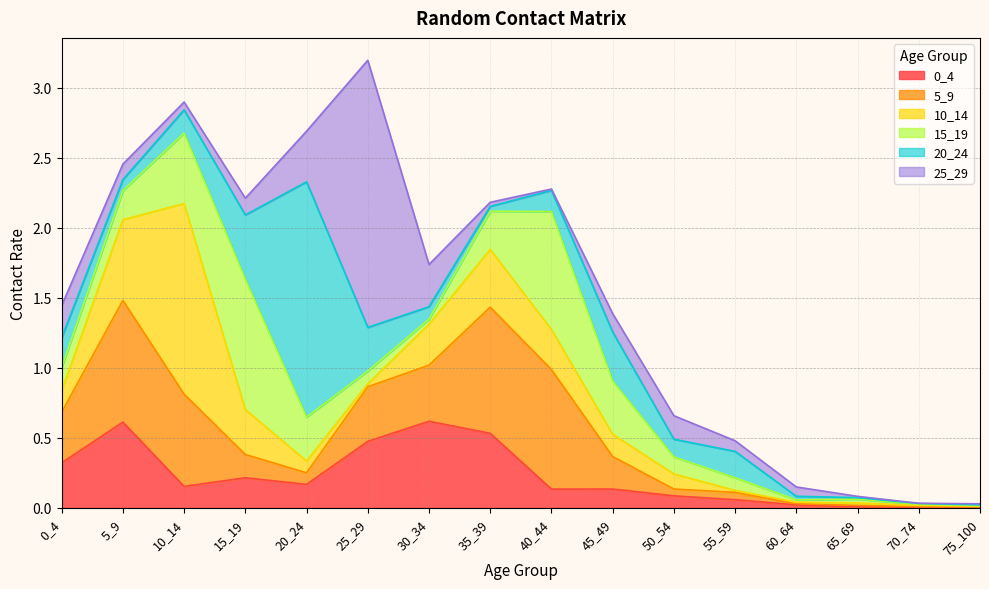

Read the 15_19 value at 10_14.

0.5